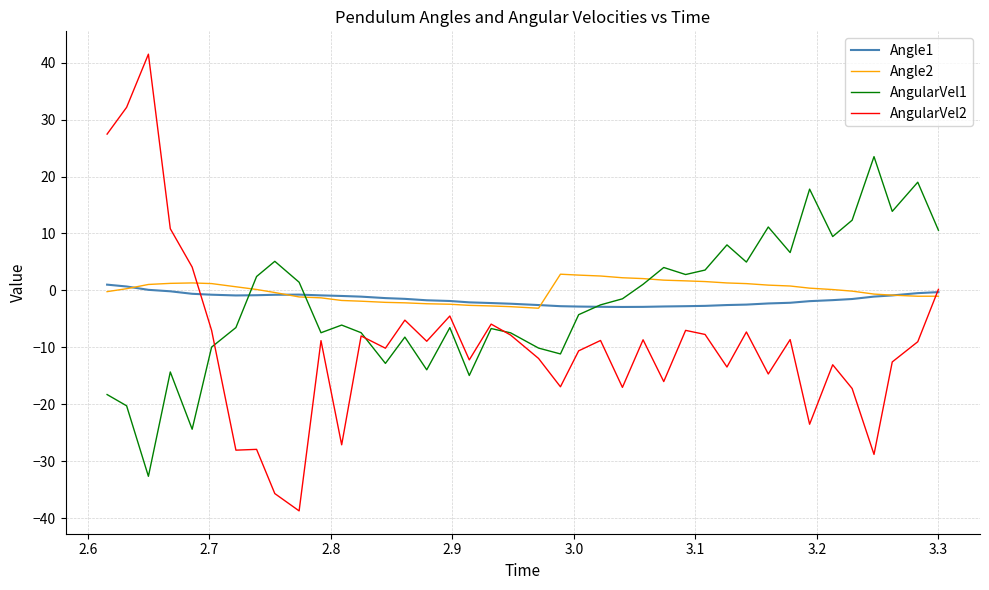

What is the maximum value for Angle2?

2.8